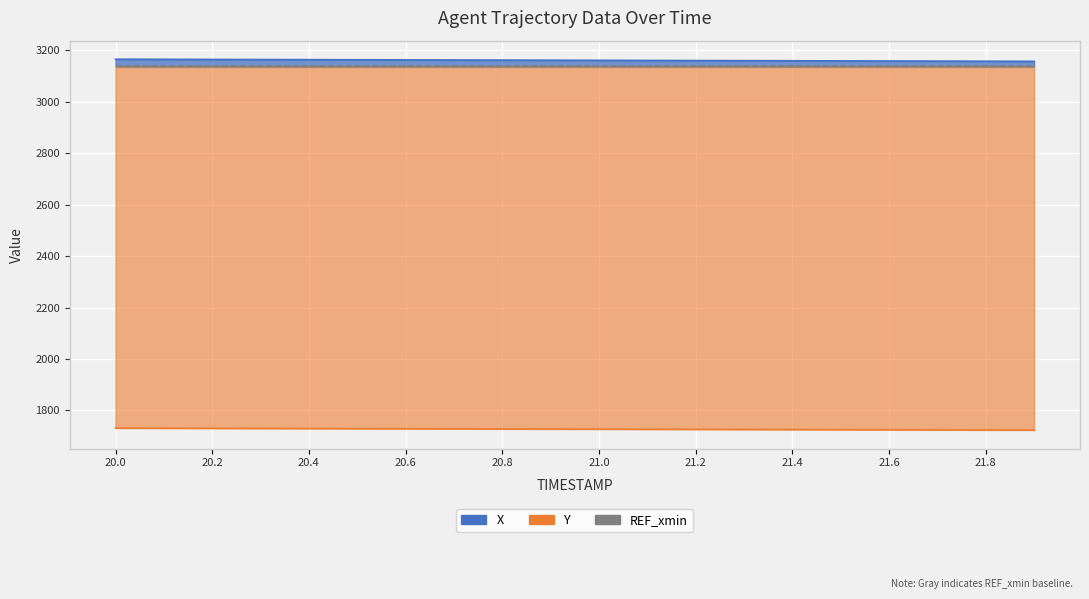

Reading left to right, list all the values displayed in this chart.

X: 20.0=3165.4	20.1=3165.0	20.2=3164.5	20.3=3164.1	20.4=3163.7	20.5=3163.2	20.6=3162.8	20.7=3162.4	20.8=3161.9	20.9=3161.5	21.0=3161.1	21.1=3160.6	21.2=3160.2	21.3=3159.8	21.4=3159.3	21.5=3158.9	21.6=3158.4	21.7=3158.0	21.8=3157.6	21.9=3157.2
Y: 20.0=1731.2	20.1=1730.8	20.2=1730.4	20.3=1730.0	20.4=1729.6	20.5=1729.2	20.6=1728.8	20.7=1728.4	20.8=1728.0	20.9=1727.5	21.0=1727.2	21.1=1726.7	21.2=1726.3	21.3=1725.9	21.4=1725.5	21.5=1725.1	21.6=1724.7	21.7=1724.3	21.8=1723.9	21.9=1723.5